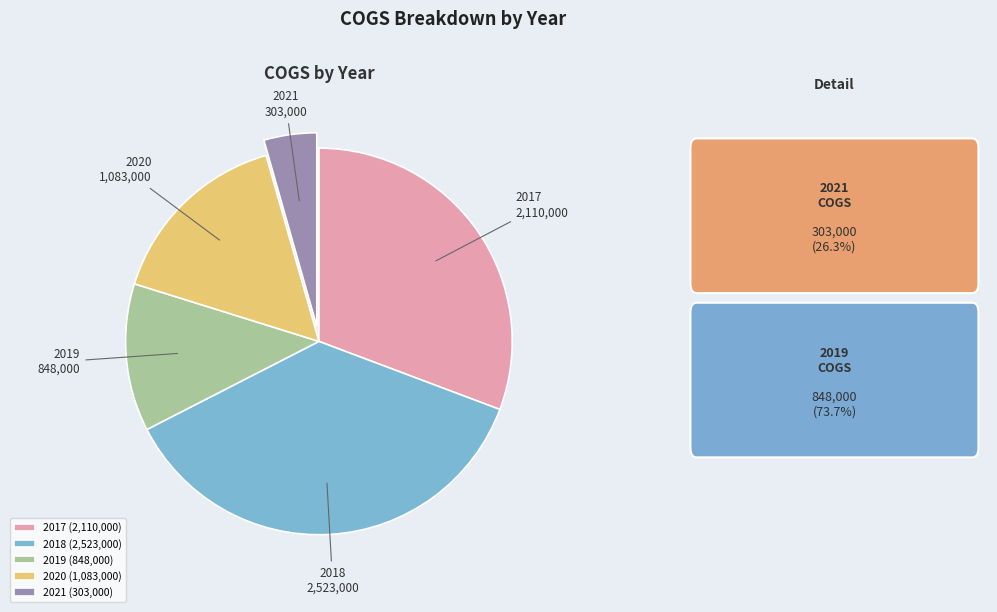

Is the sum of 2018 and 2021 greater than half?

No